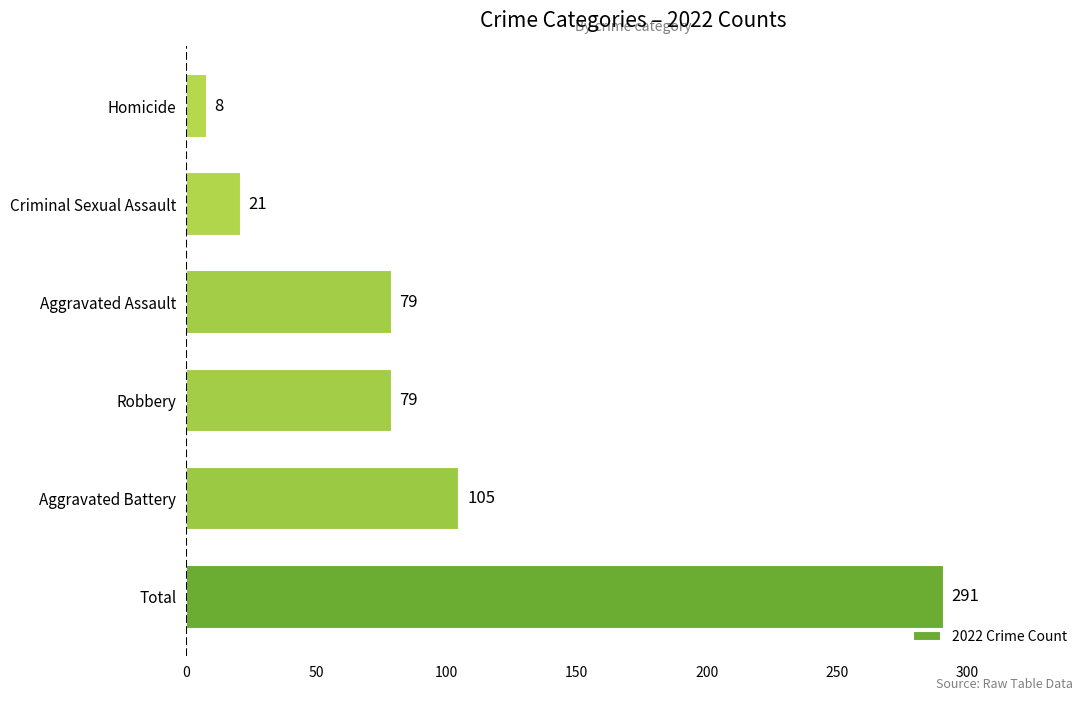

Reading bottom to top, list all the values displayed in this chart.

291	105	79	79	21	8